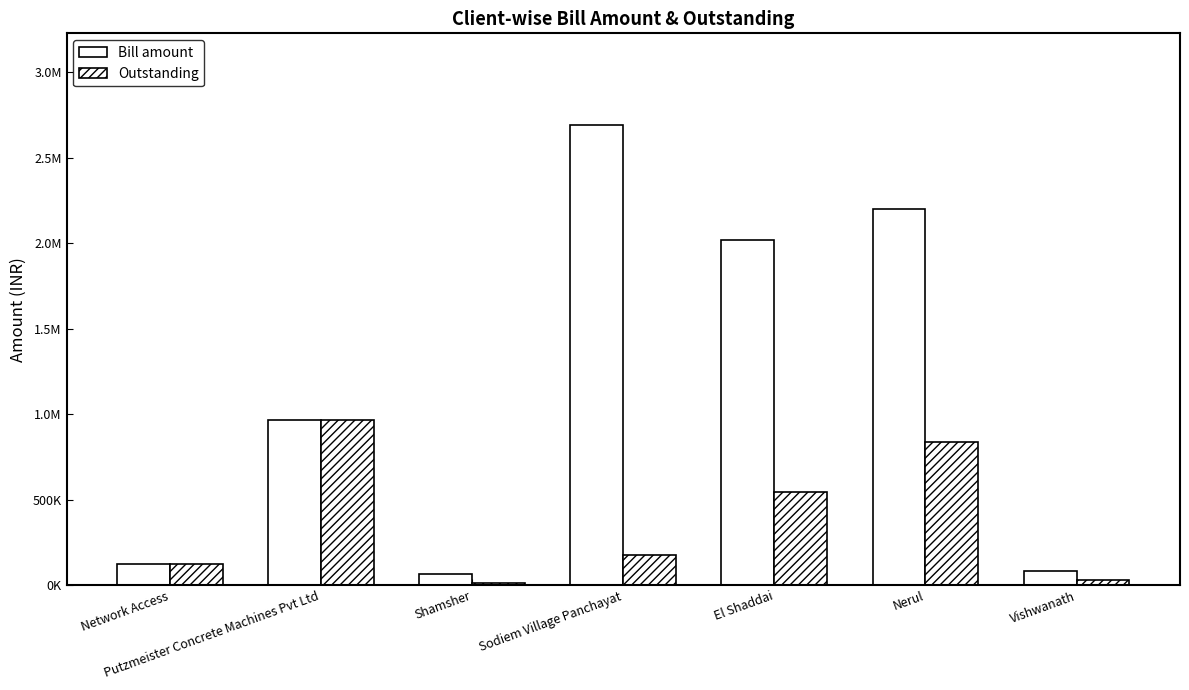

True or false: Outstanding has a value of 249112.9 at Putzmeister Concrete Machines Pvt Ltd.

False